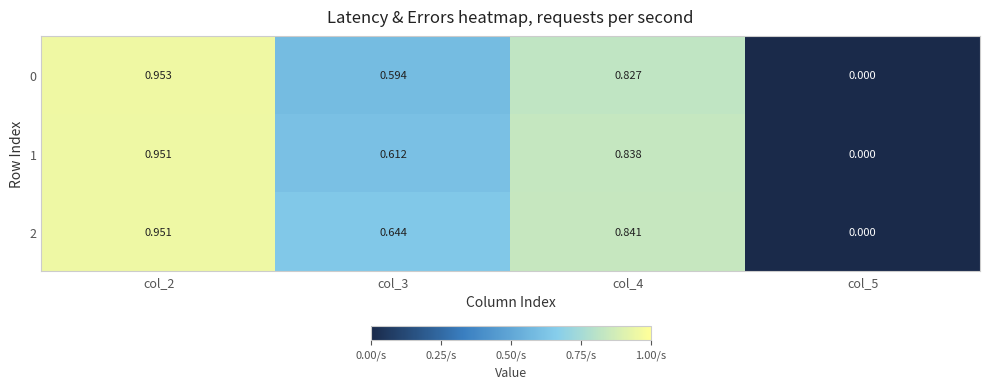

Is the value of 2 at col_2 greater than the value of 0 at col_3?

Yes